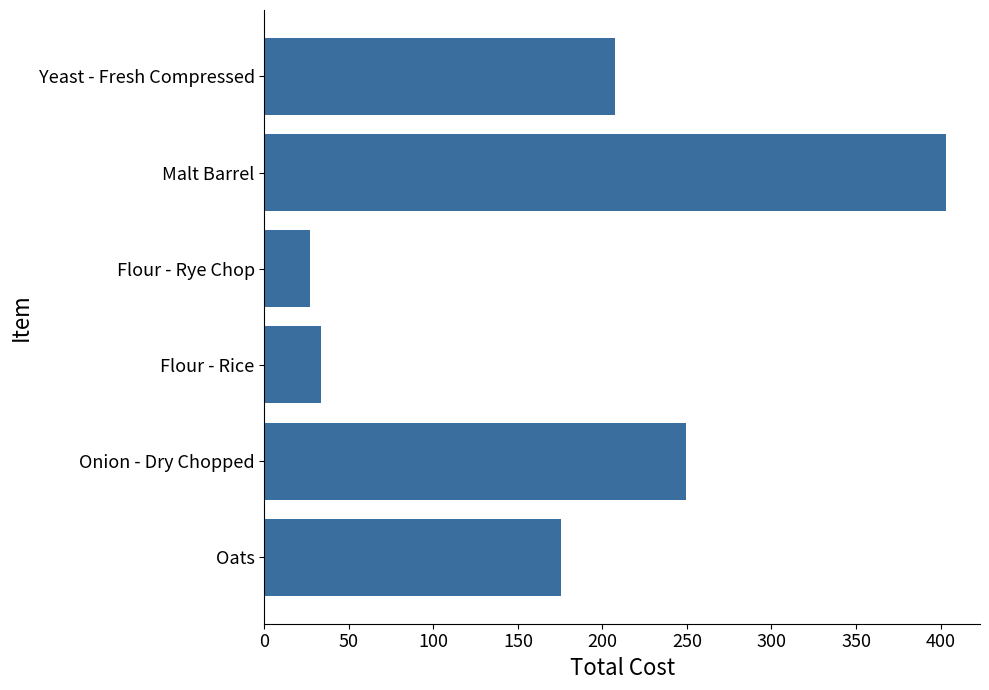

Between Oats and Yeast - Fresh Compressed, which is larger?

Yeast - Fresh Compressed